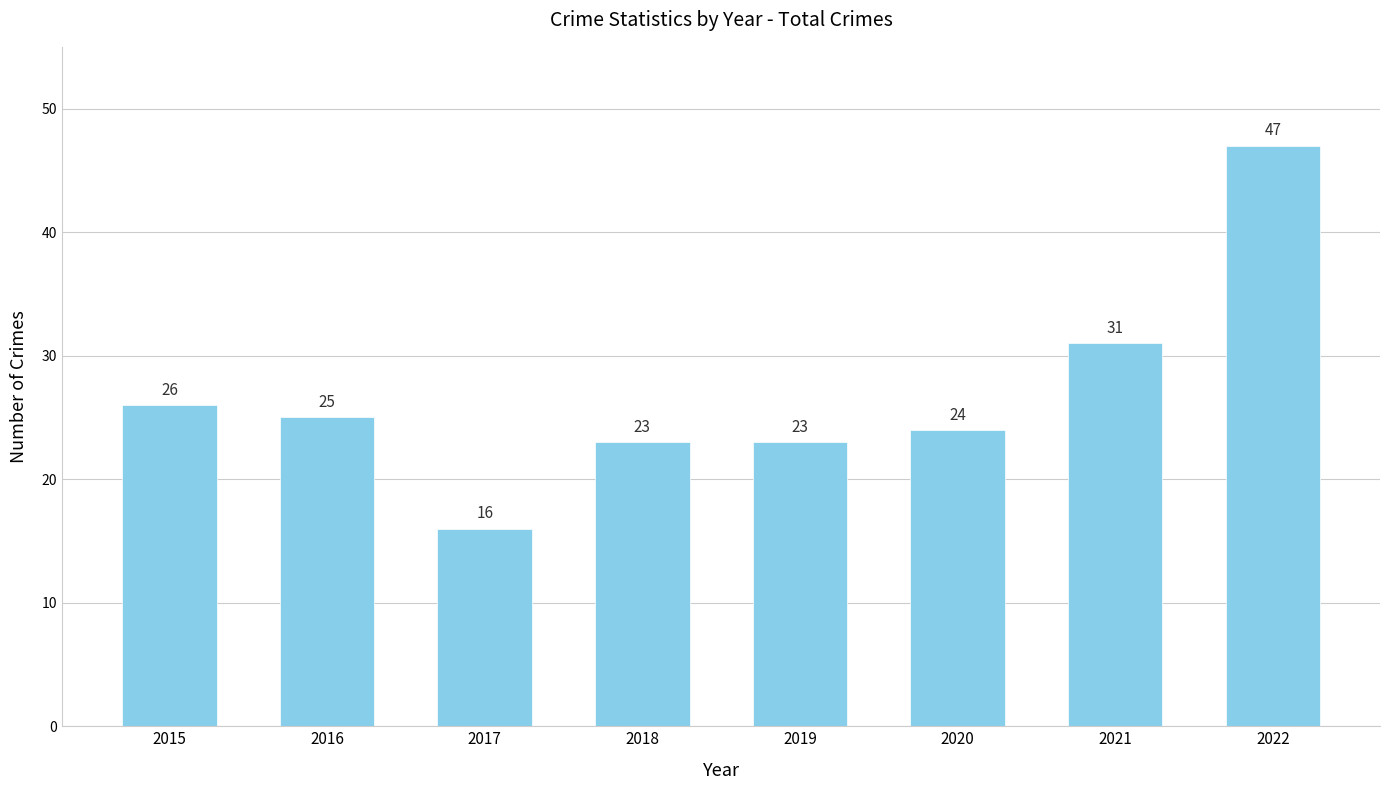

What is the greatest value displayed?

47